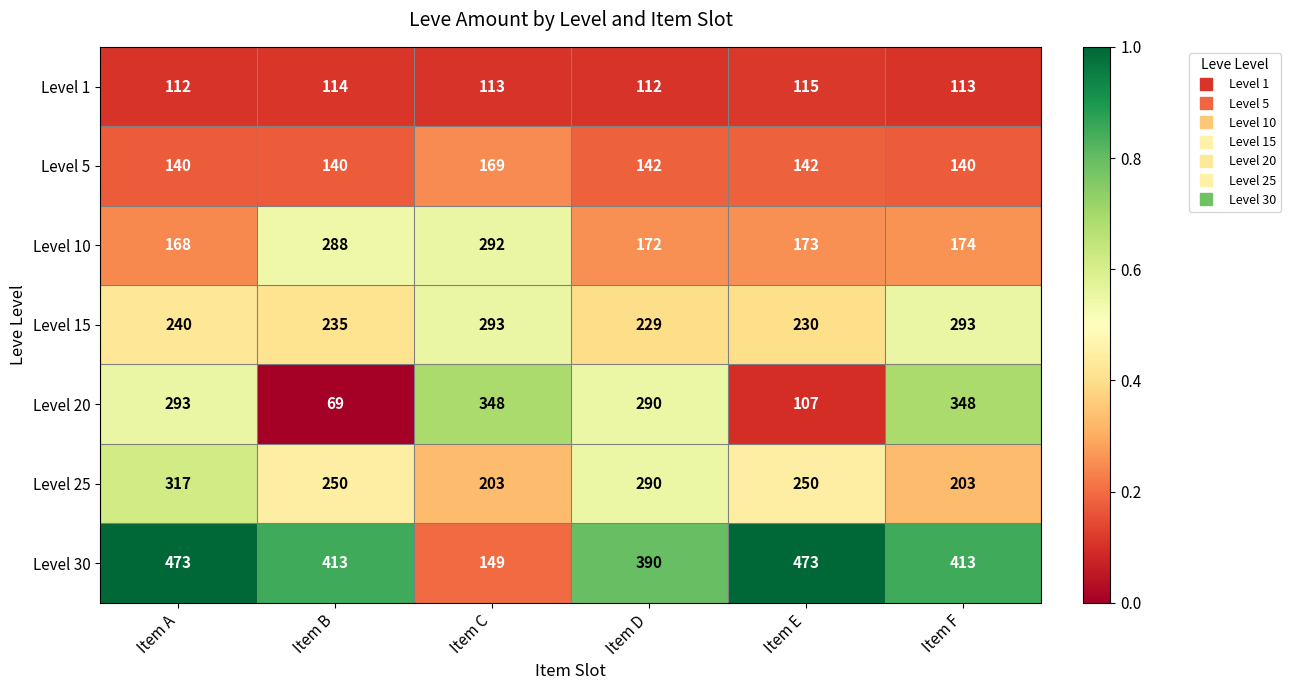

Count the Level 25 values in the range 203 to 290.

5